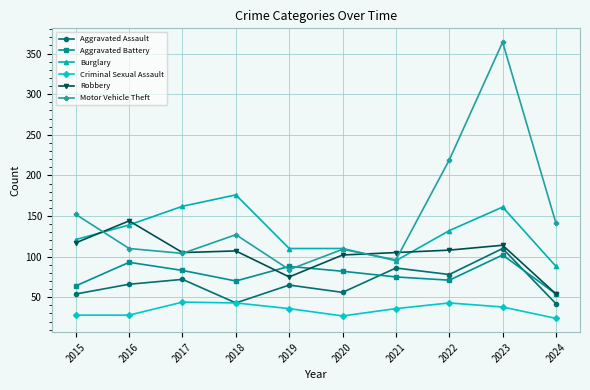

Which series has the widest spread of values?

Motor Vehicle Theft